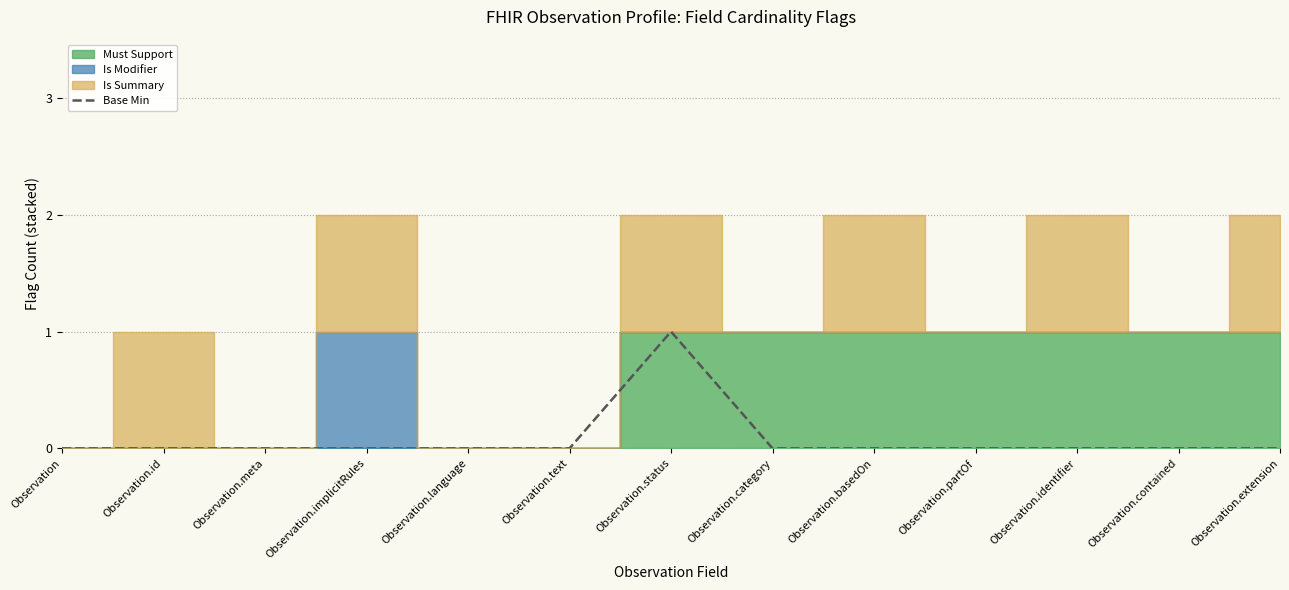

List the labels in order of value, largest first.

Observation.status, Observation, Observation.id, Observation.meta, Observation.implicitRules, Observation.language, Observation.text, Observation.category, Observation.basedOn, Observation.partOf, Observation.identifier, Observation.contained, Observation.extension